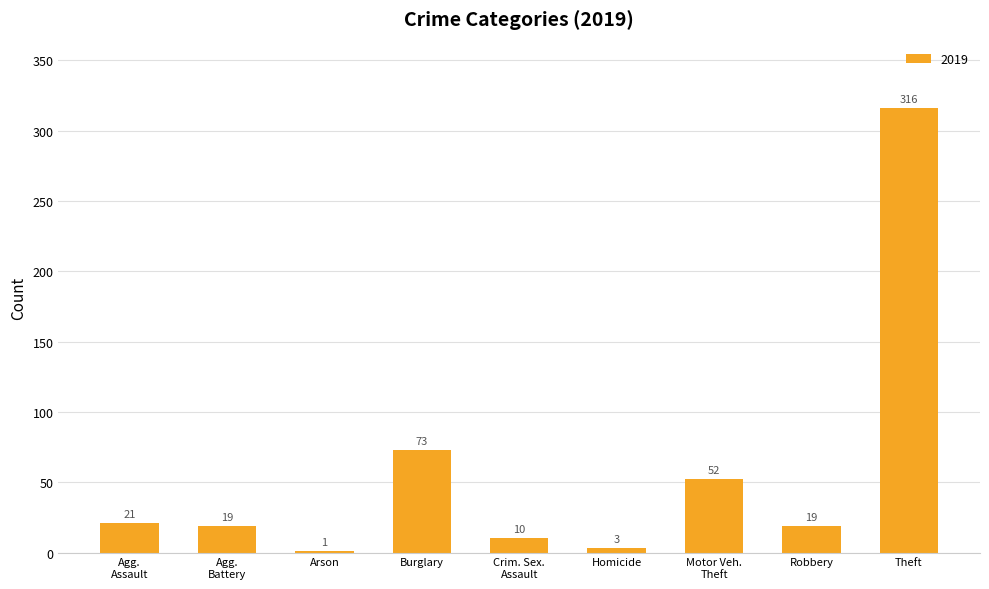

True or false: the data shows 19 at Robbery.

True